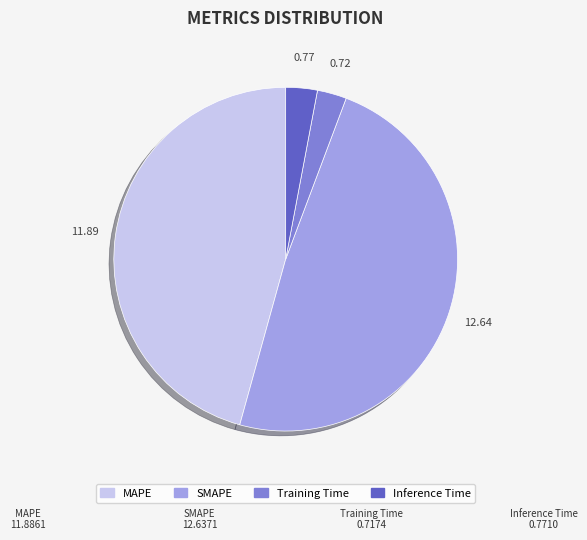

Combined, do MAPE and Training Time account for over 50%?

No